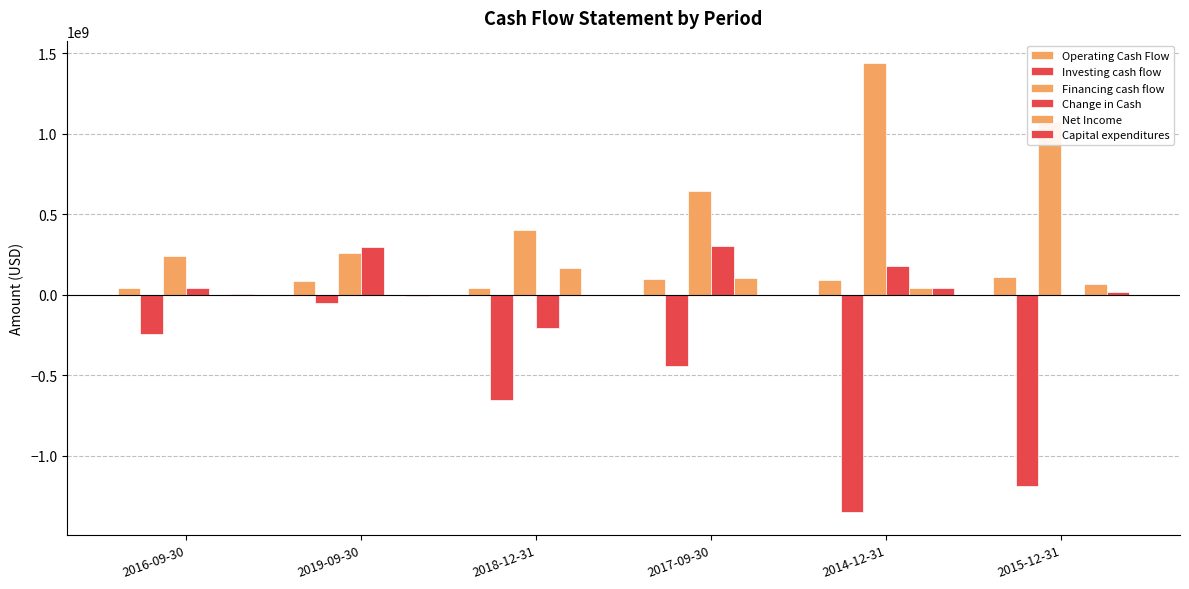

Is it true that Investing cash flow equals -330787629 at 2016-09-30?

False